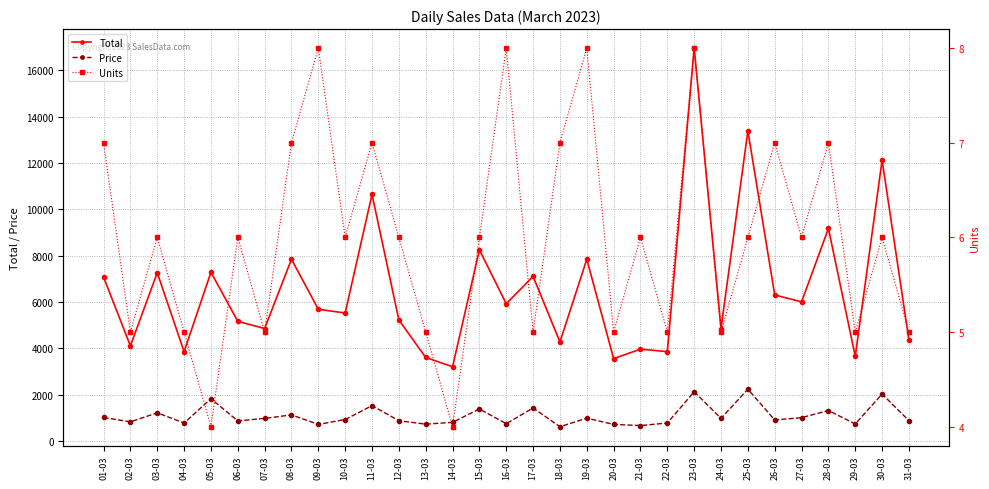

True or false: Price and Total cross at least once.

False